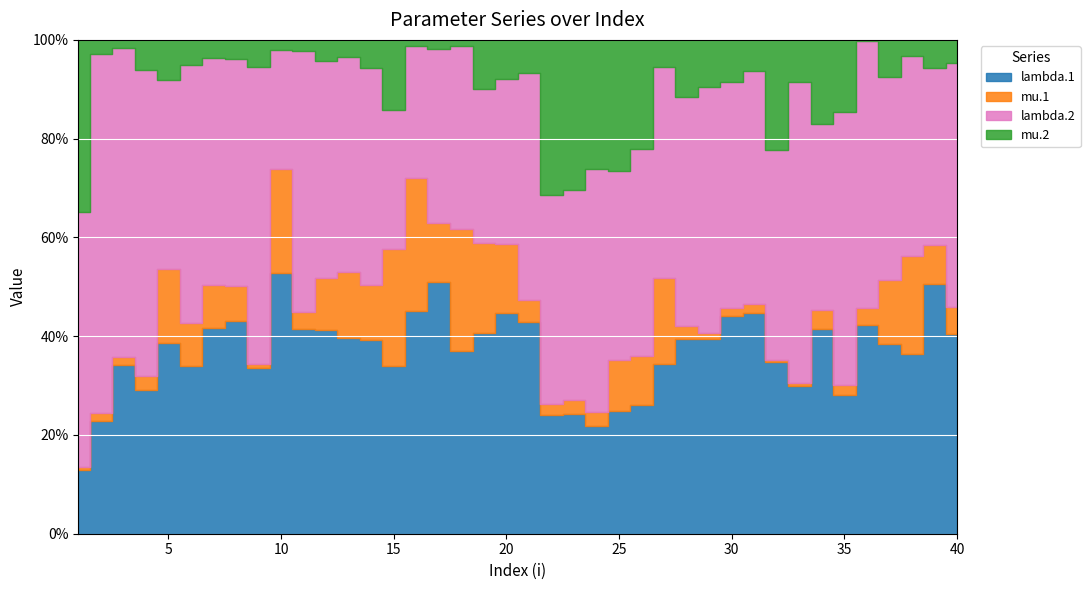

What is the approximate value of lambda.1 at 29?

4.3